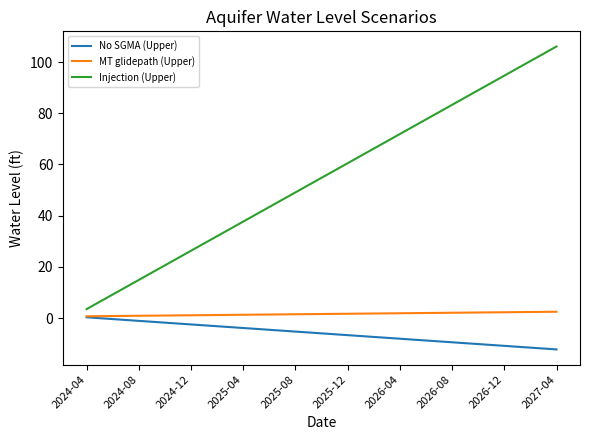

How many values in the Injection (Upper) series are below 54?

18